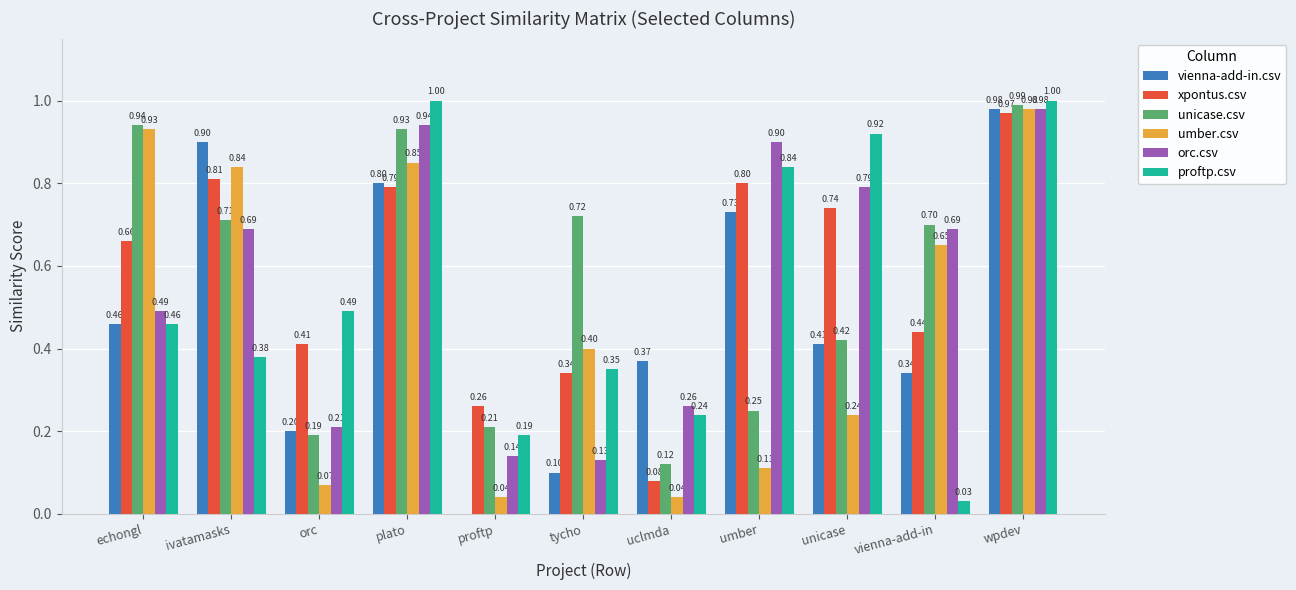

What is the sum of the umber.csv values at echongl and umber?

1.0